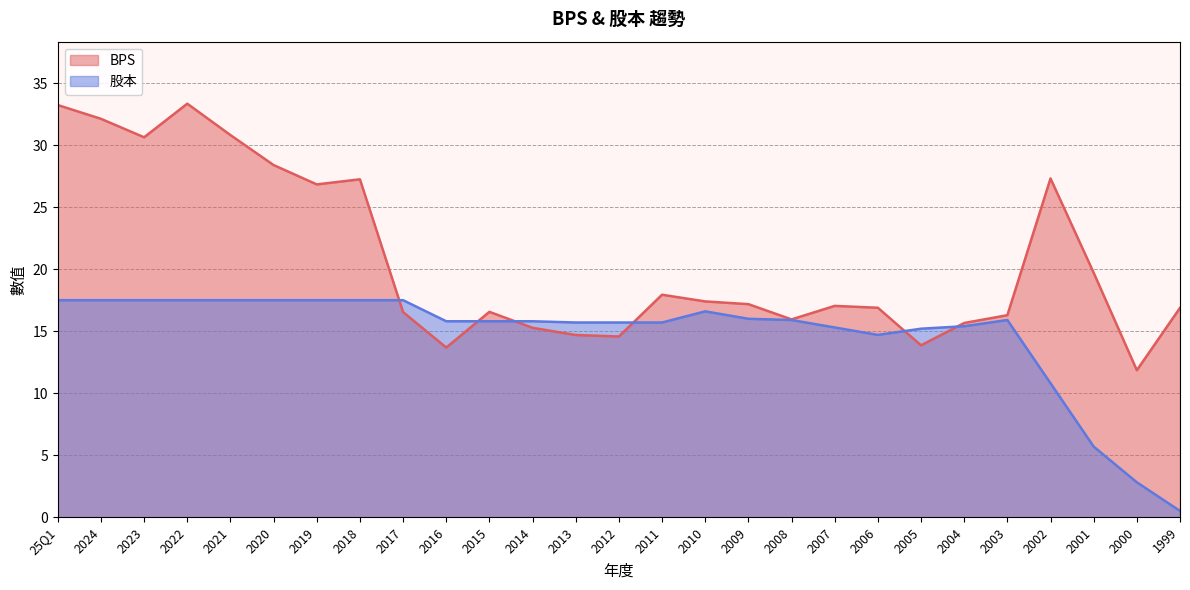

How many times do 股本 and BPS cross each other?

6